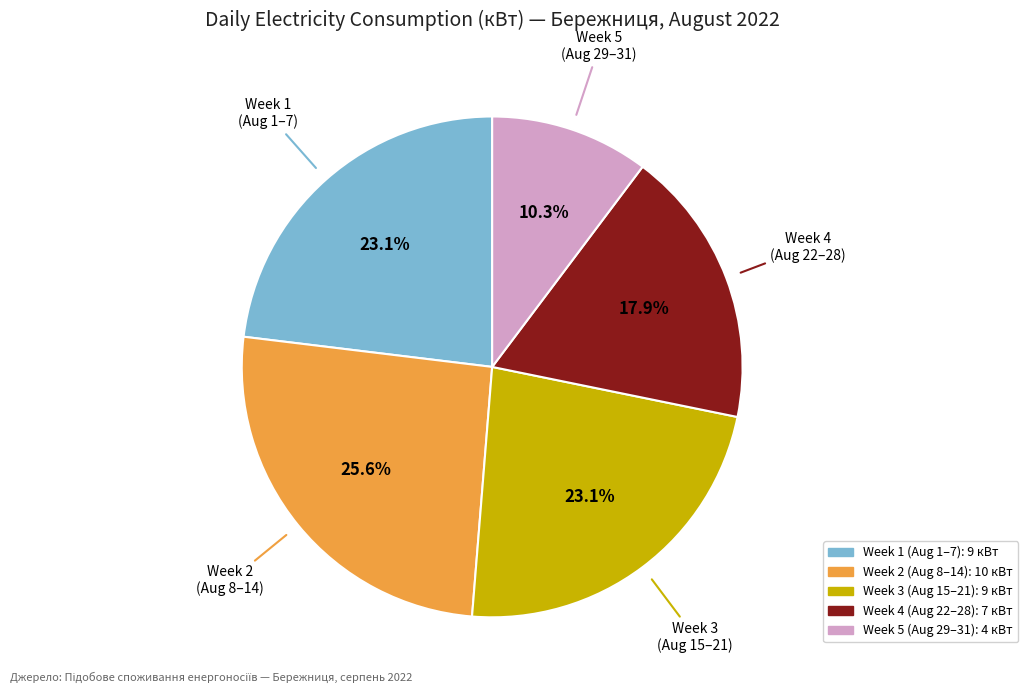

Does any single category account for the majority?

No